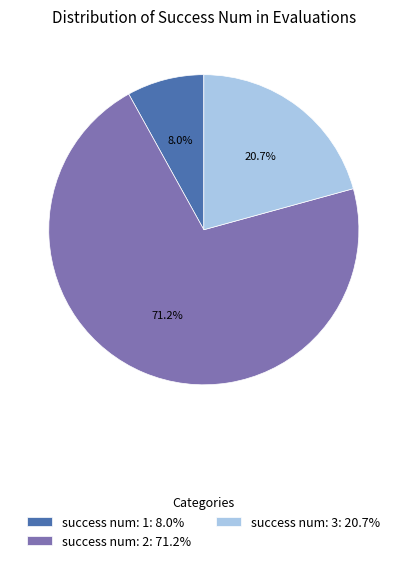

Approximately how many times larger is the value at success num: 3: 20.7% compared to success num: 1: 8.0%?

2.6